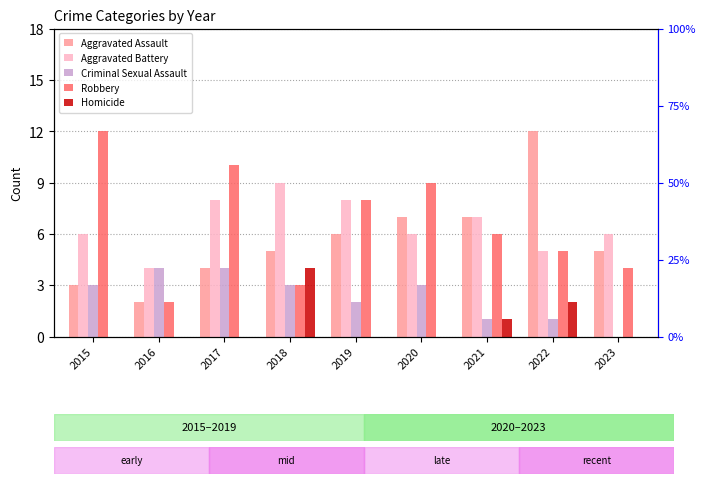

How many groups of bars are there?

9